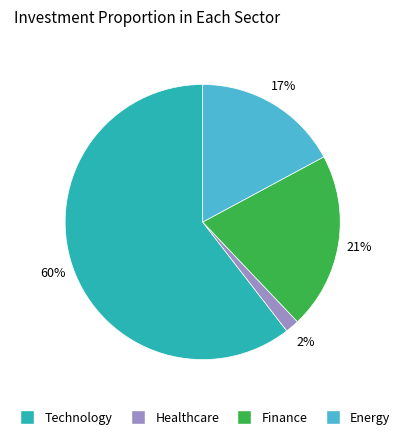

Does Healthcare represent more than half of the total?

No